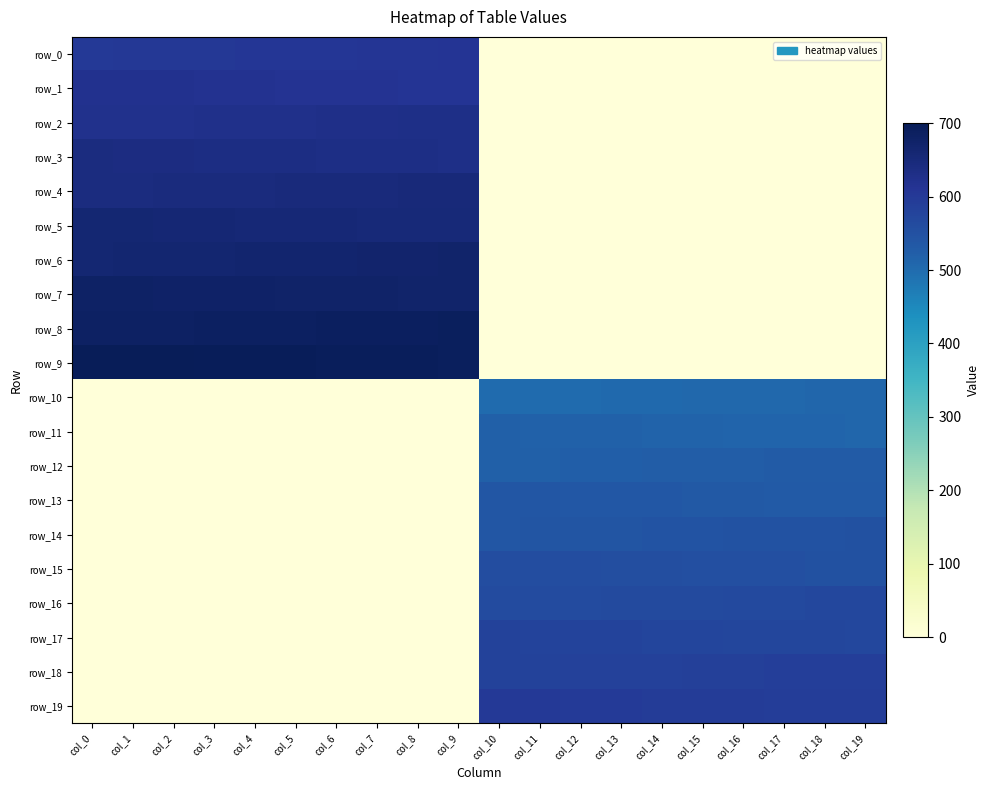

What is the difference between the maximum and second lowest values in the row_10 series?

510.0